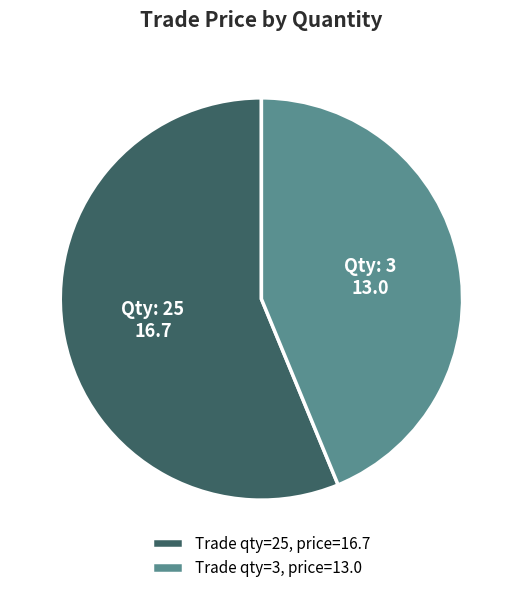

What is the ratio of the value at Trade qty=25, price=16.7 to the value at Trade qty=3, price=13.0?

1.3